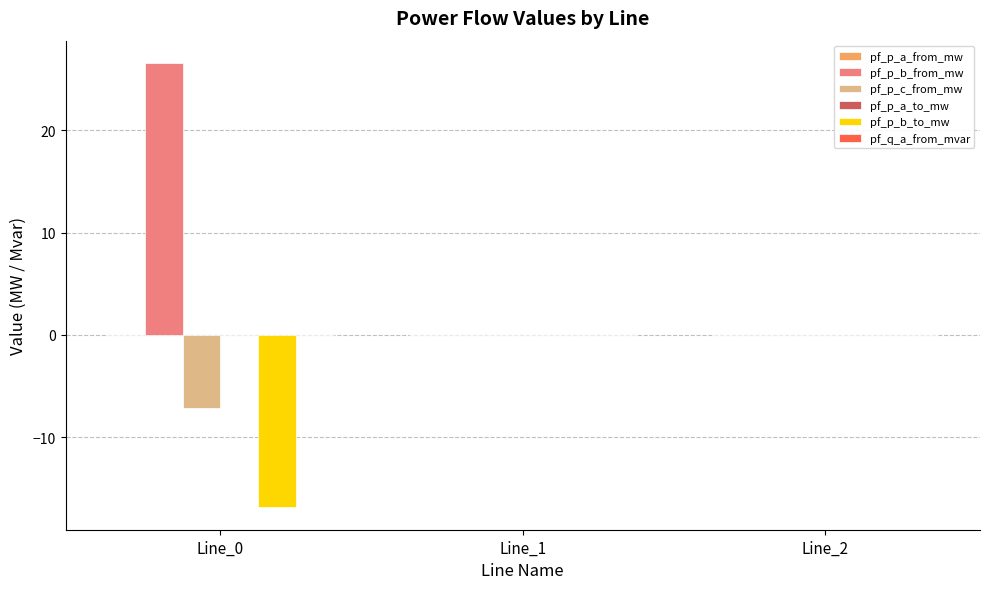

What is the maximum value shown in the chart?

26.6